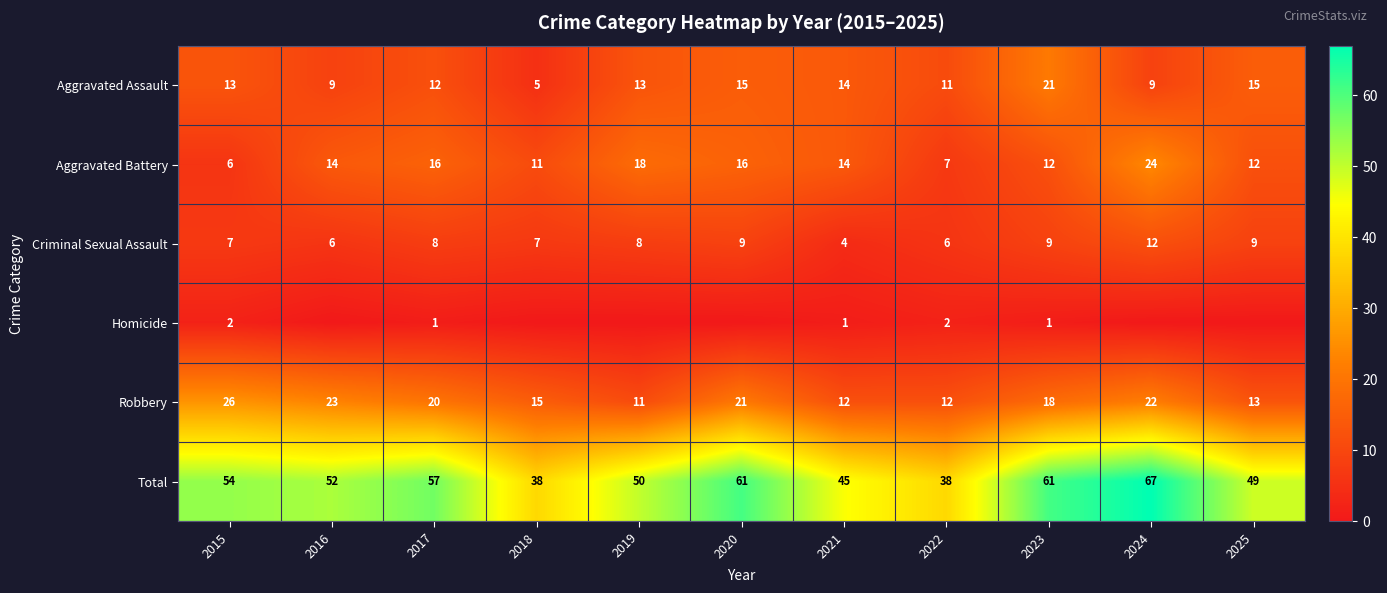

At which label does Aggravated Assault reach its peak?

2023